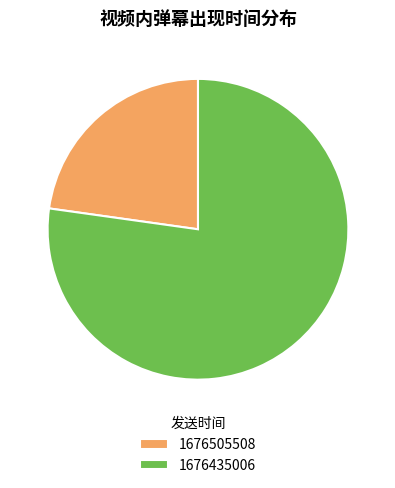

Which slice is the largest?

1676435006